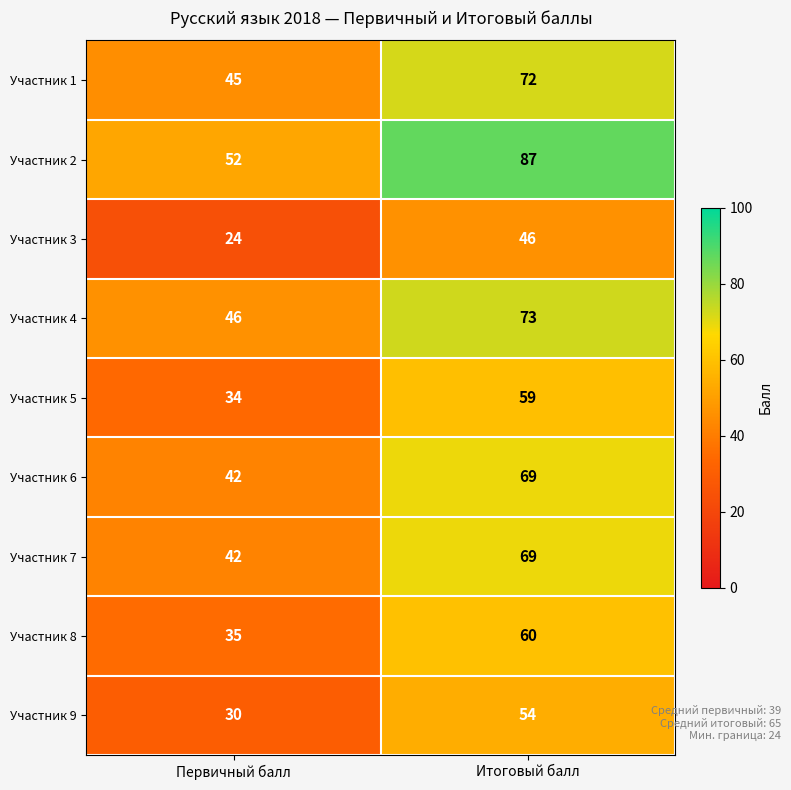

Rank the categories by Участник 8 value from highest to lowest.

Итоговый балл, Первичный балл